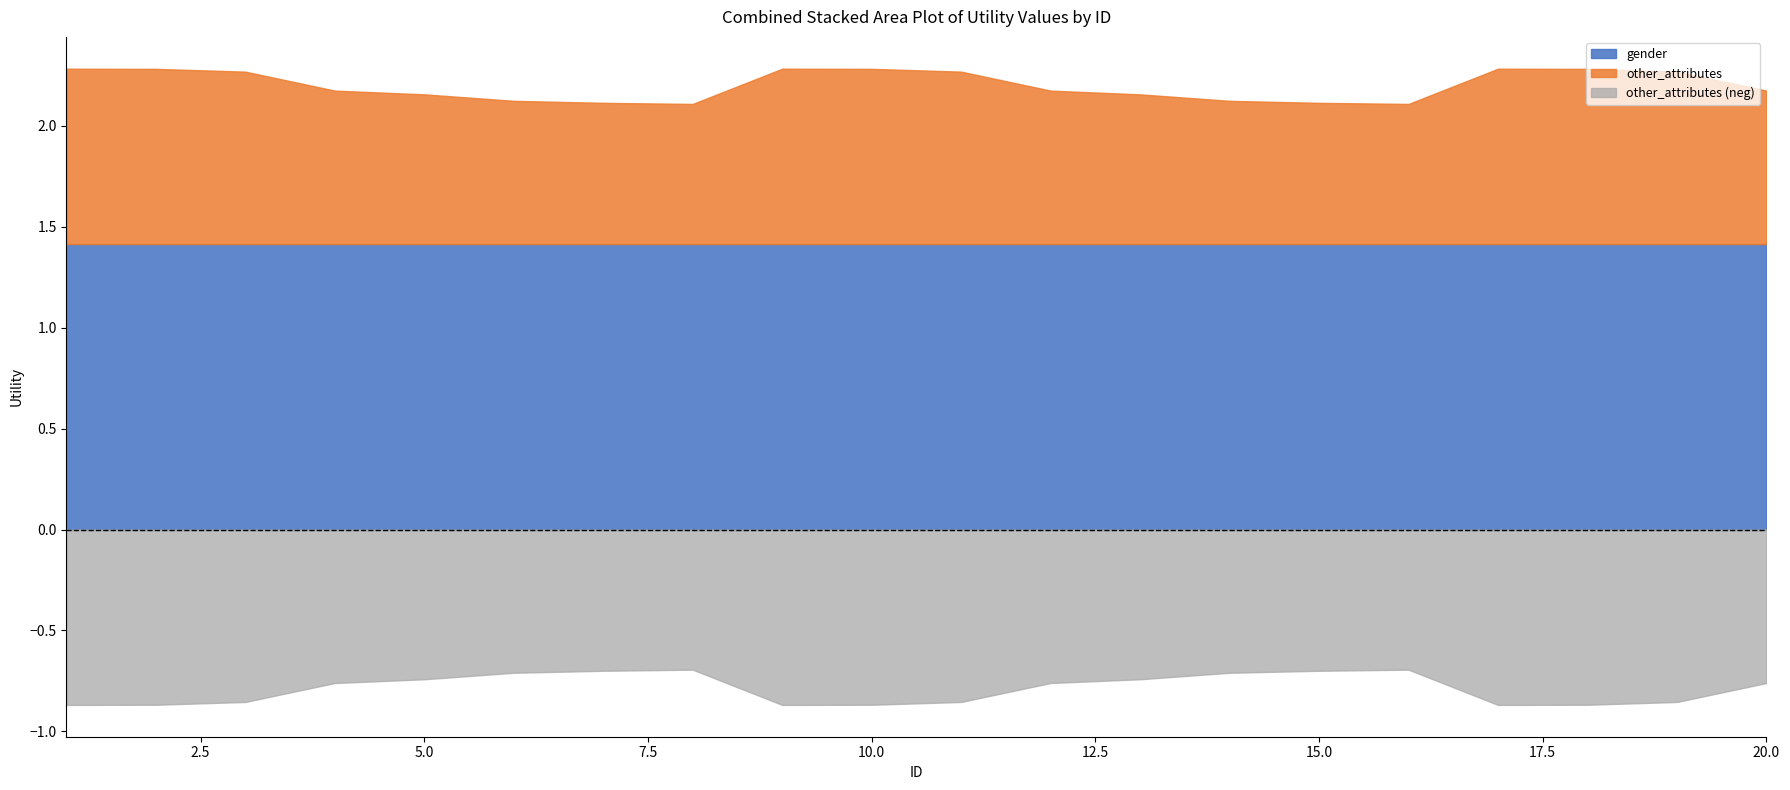

Is the value of gender at 11 greater than the value of other_attributes at 8?

Yes